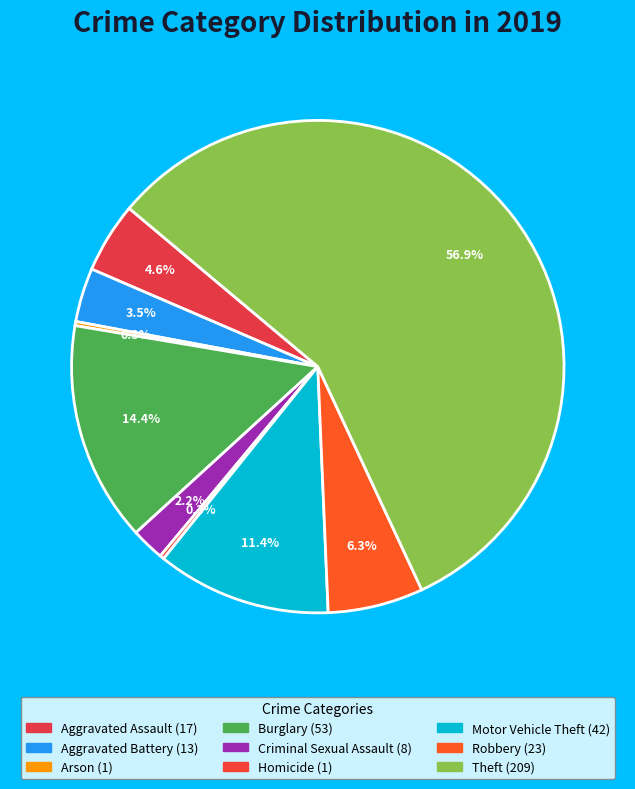

Combined, do Motor Vehicle Theft and Aggravated Battery account for over 50%?

No